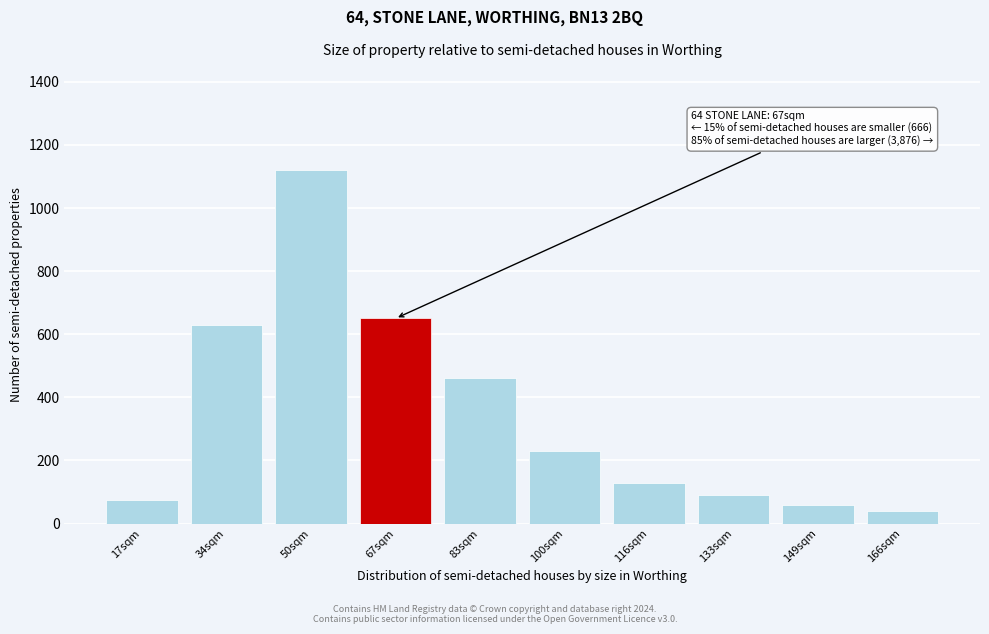

Reading right to left, what are all the values shown in this chart?

40	60	90	130	230	460	650	1120	630	75